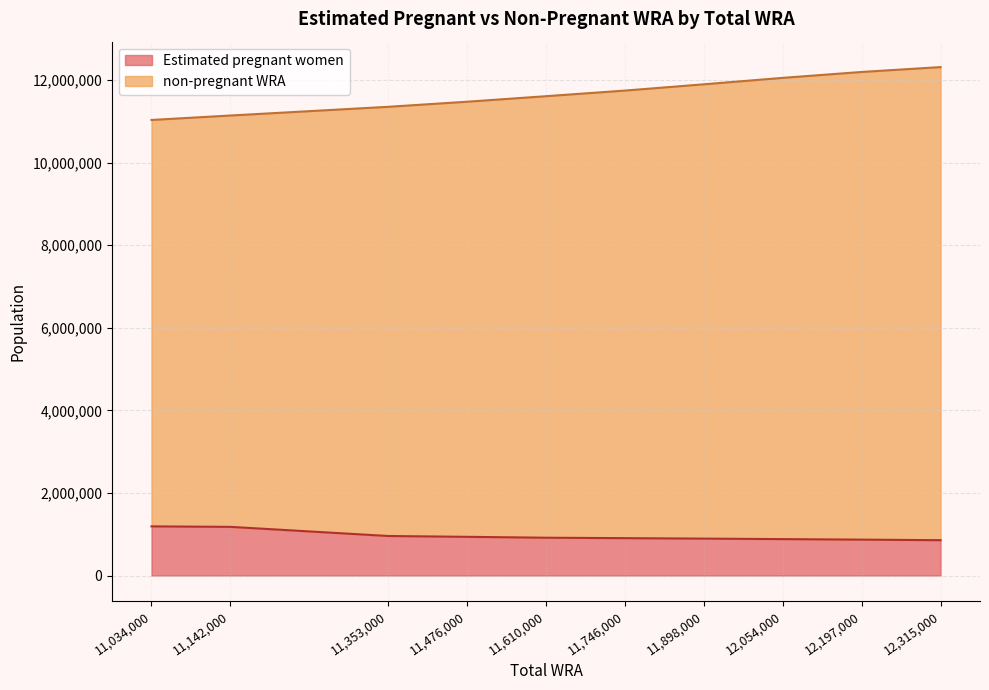

Count the number of categories in the chart.

11